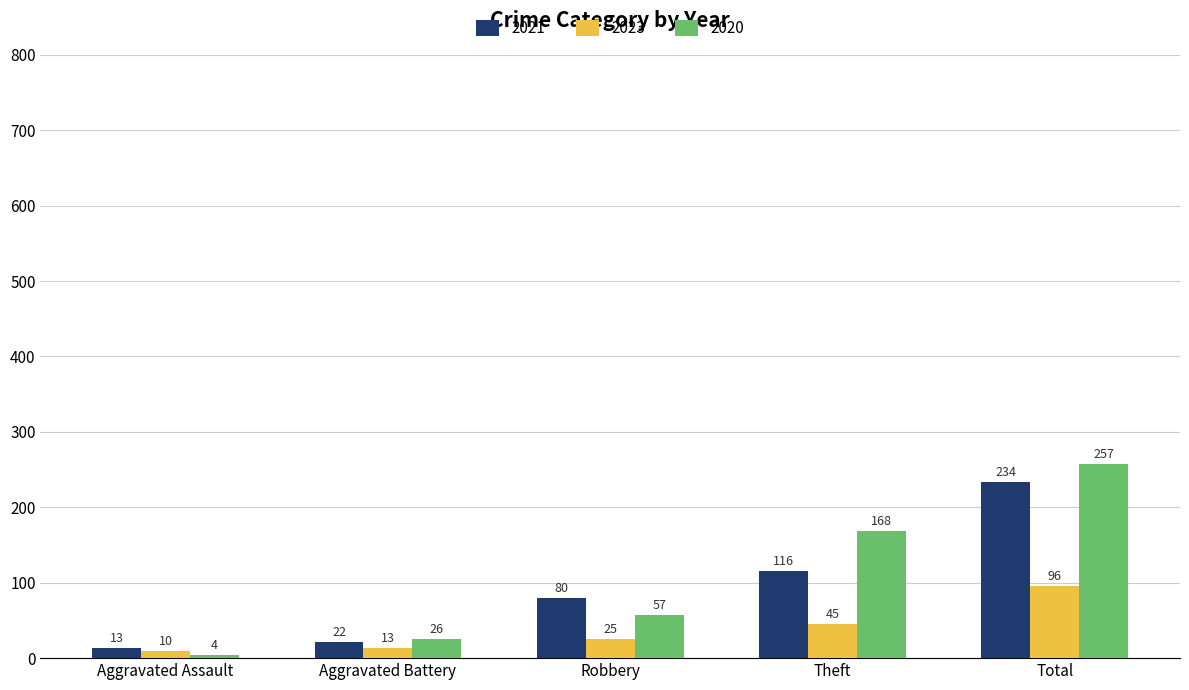

Rank the categories by 2020 value from lowest to highest.

Aggravated Assault, Aggravated Battery, Robbery, Theft, Total